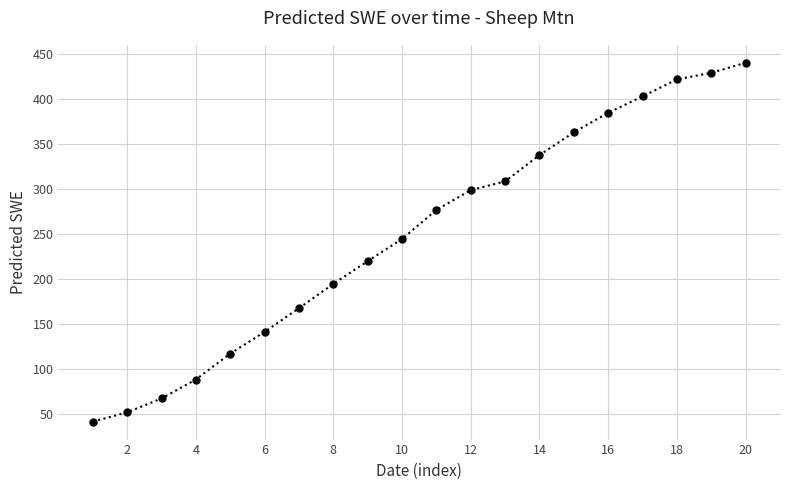

What is the greatest value displayed?

439.9